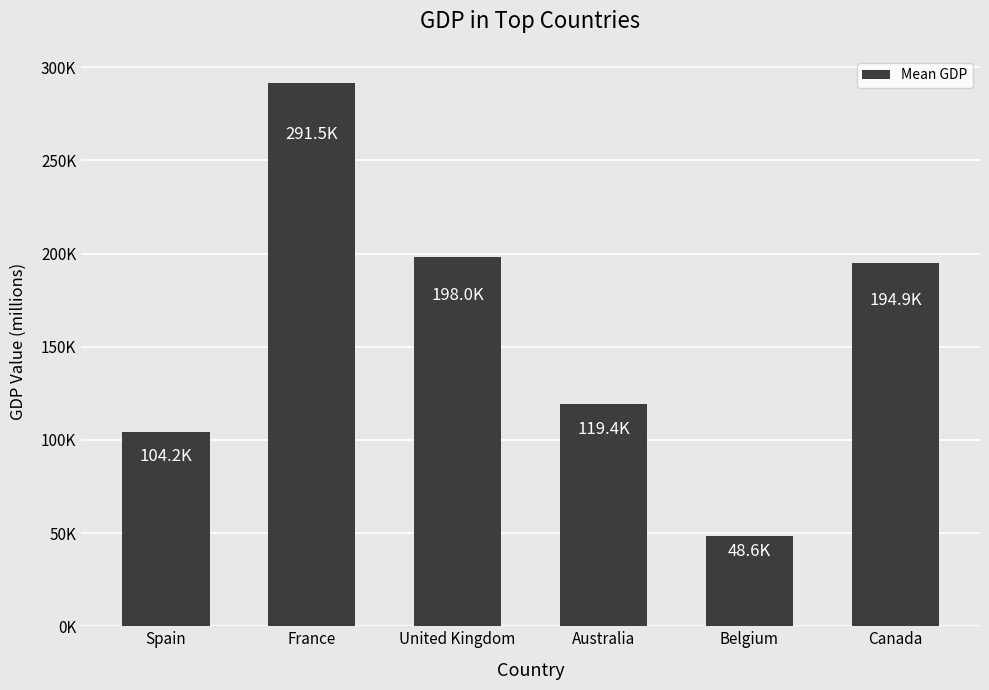

Are the bars horizontal?

No